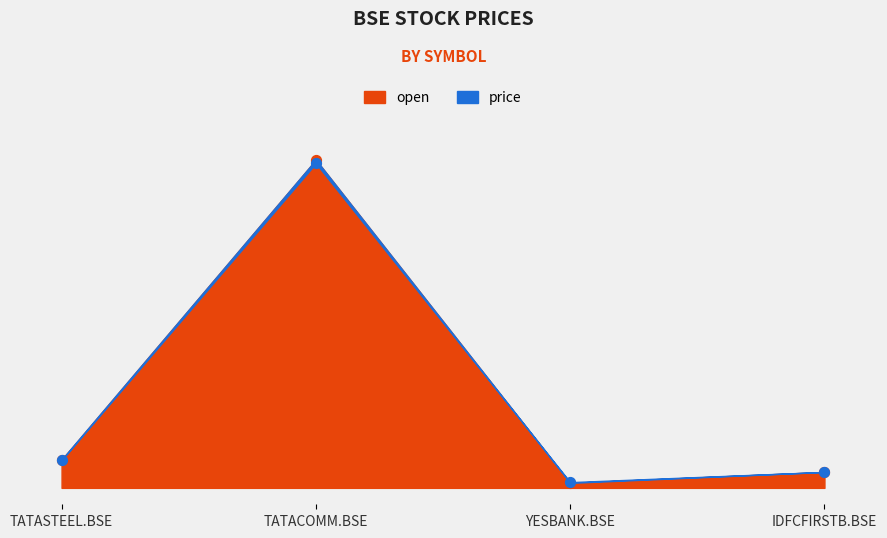

At how many categories does at least one series exceed 837?

1